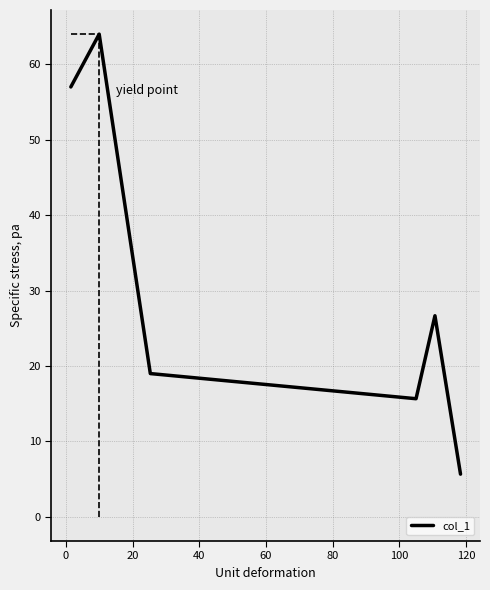

What is the maximum value shown in the chart?

64.0